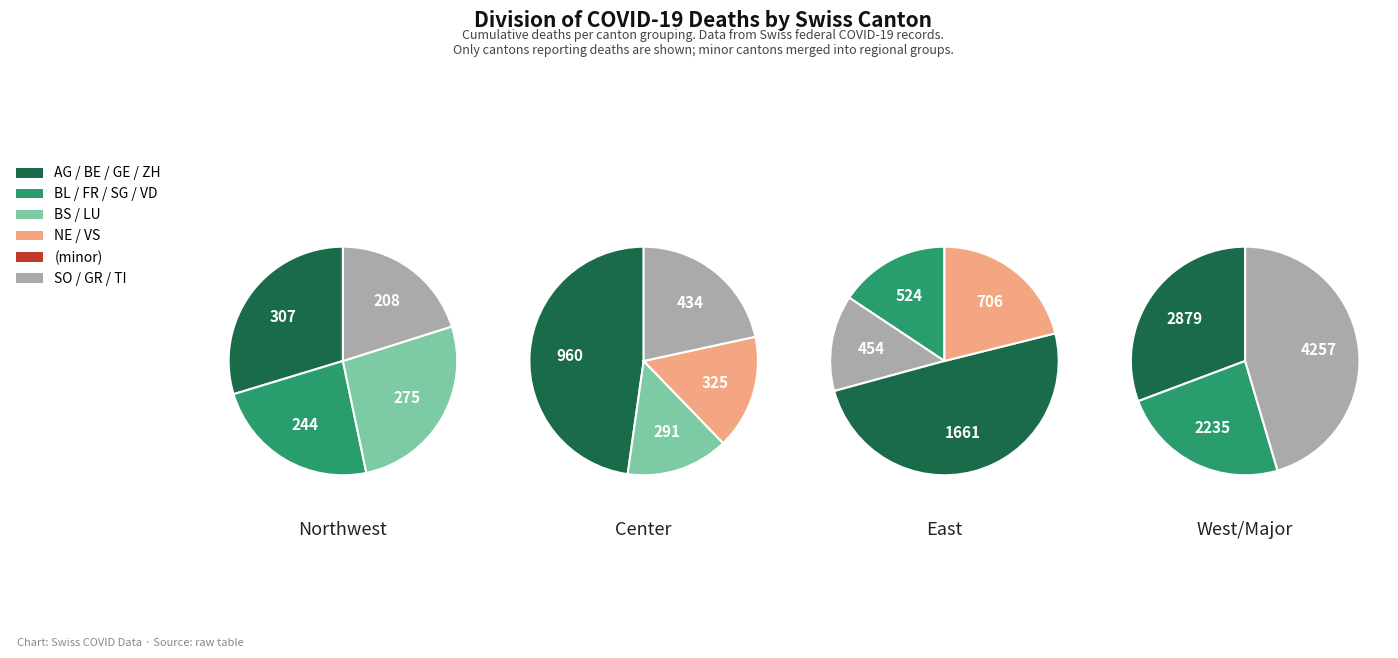

Is 9 the majority of the pie?

No